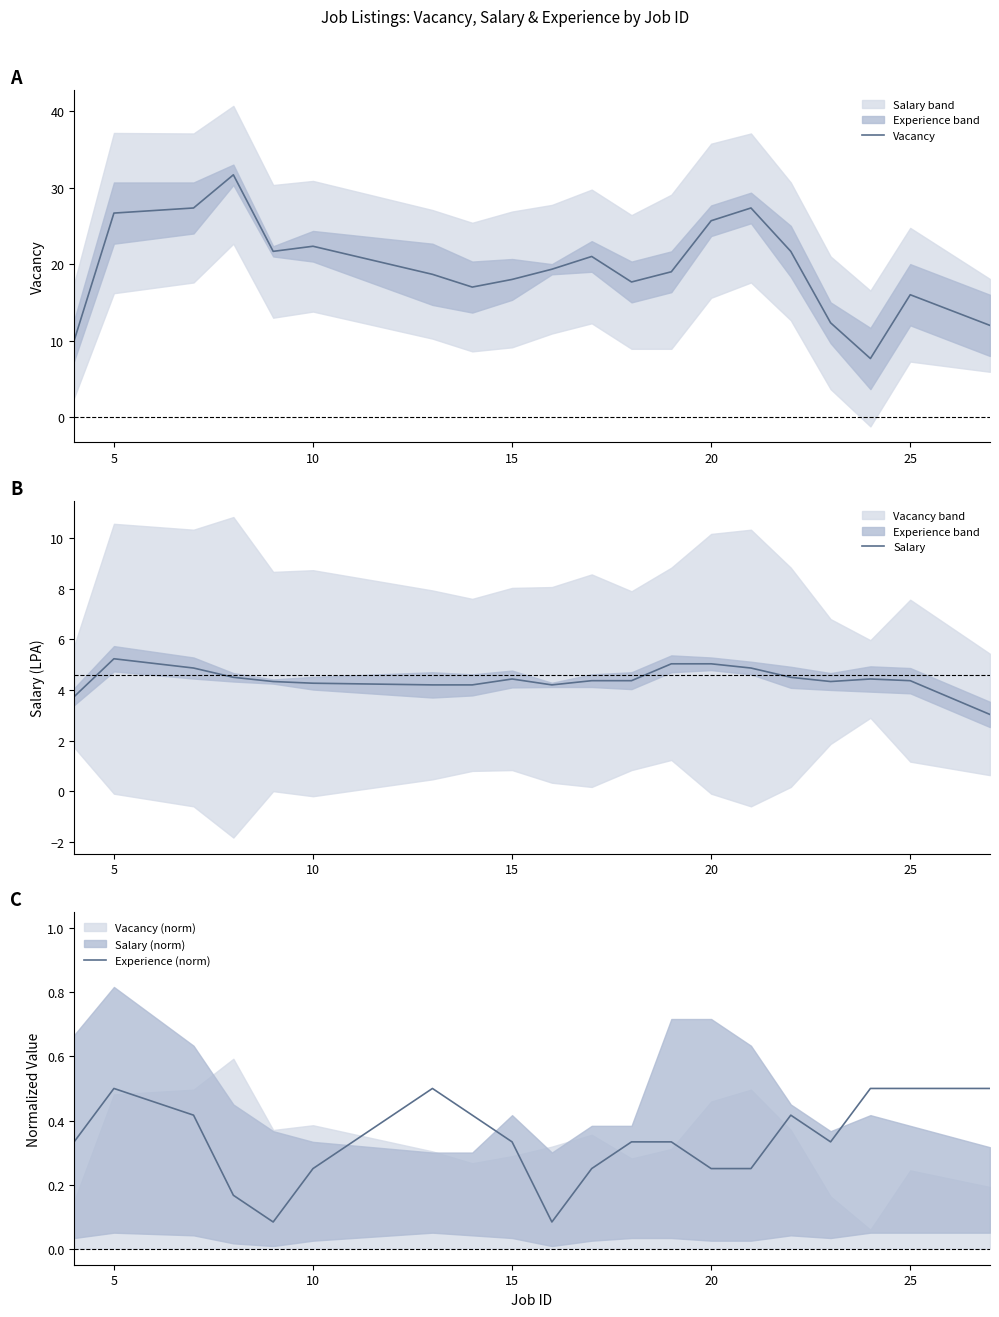

What is the lowest value of the Vacancy series?

7.7